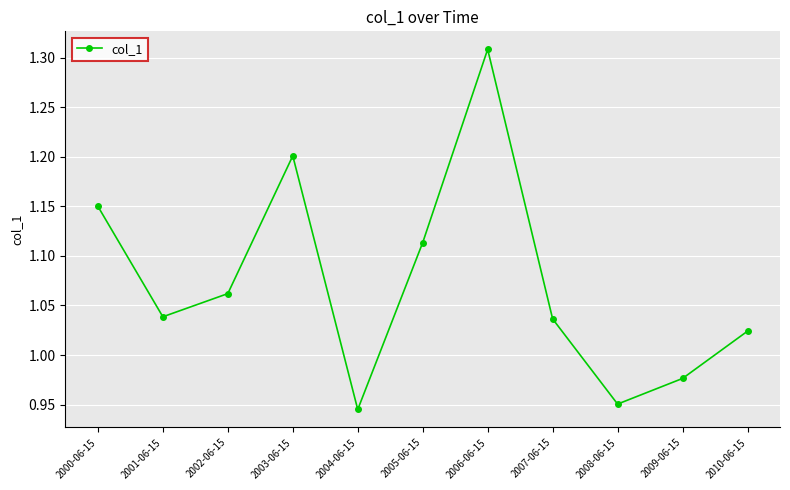

At which label does the data first exceed 1?

2000-06-15